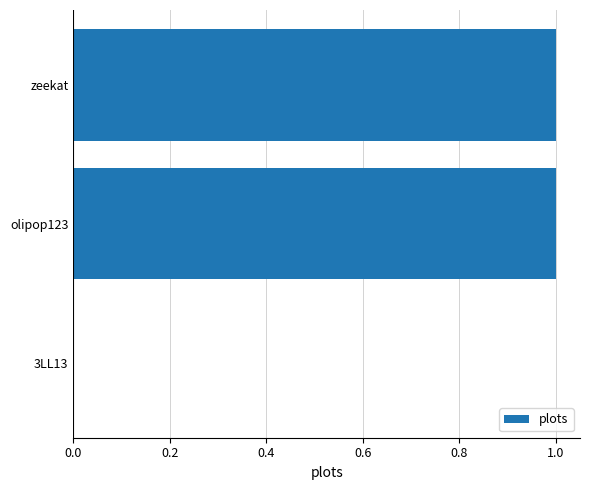

What is the greatest value displayed?

1